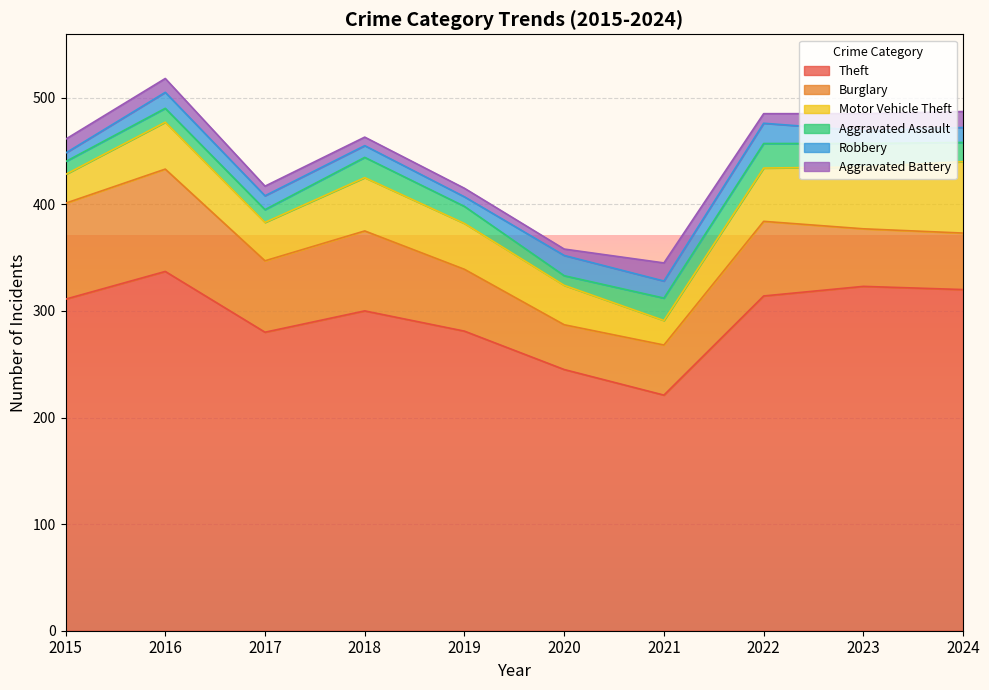

How many data points does each series have?

10